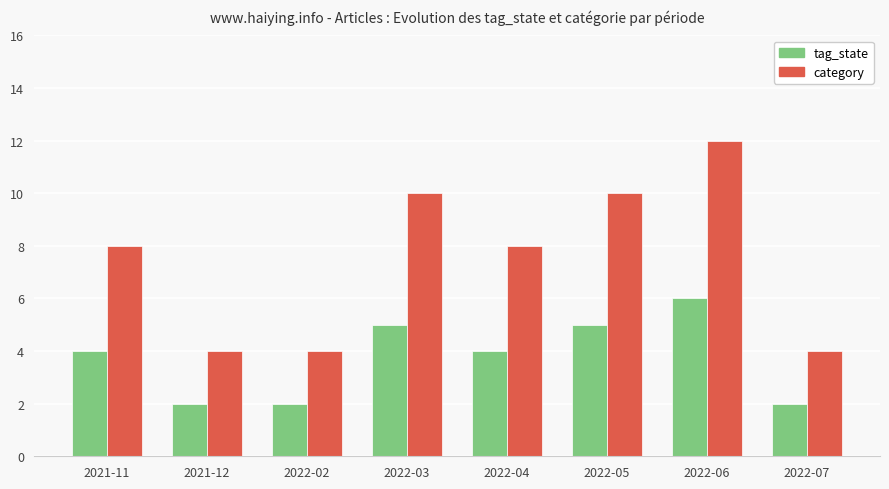

What is the label of the 4th bar from the left?

2022-03